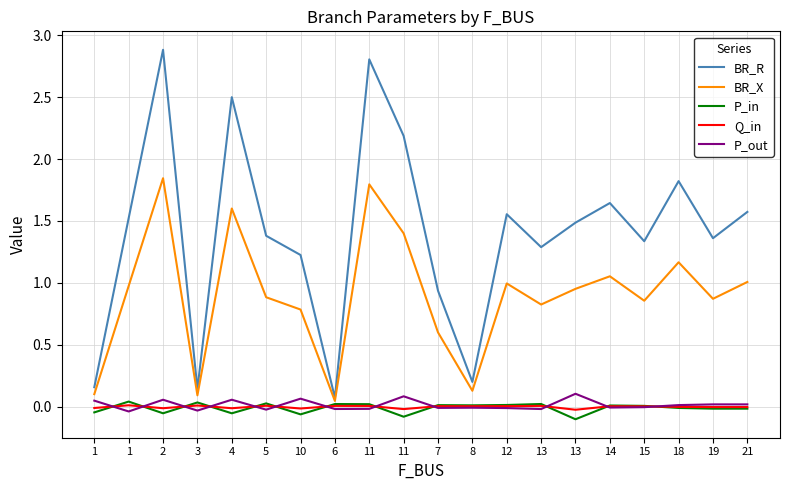

True or false: P_in and BR_X cross at least once.

False